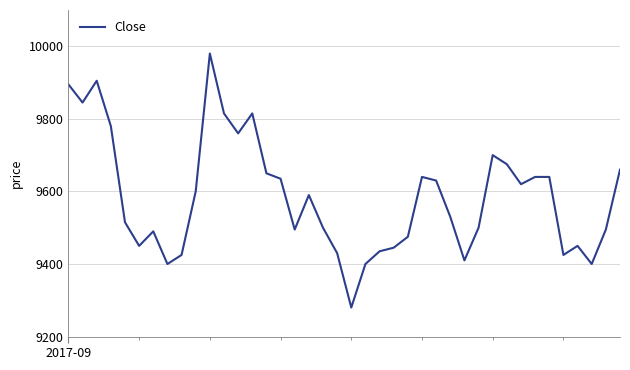

What is the difference between the maximum and second lowest values?

580